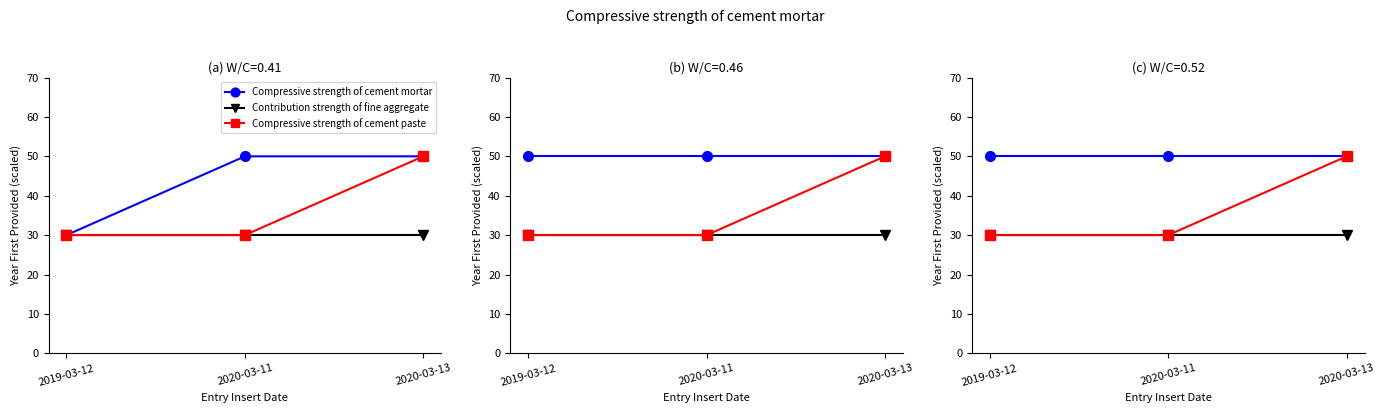

What are all the series names shown in the legend?

Compressive strength of cement mortar, Contribution strength of fine aggregate, Compressive strength of cement paste